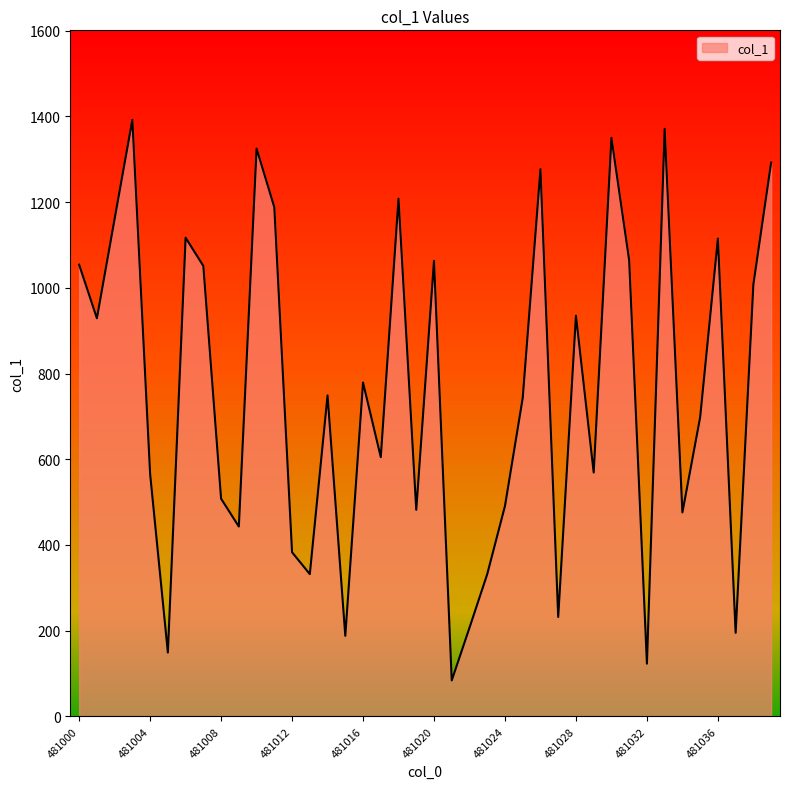

How many interior local peaks (higher than both neighbors) does the data have?

12